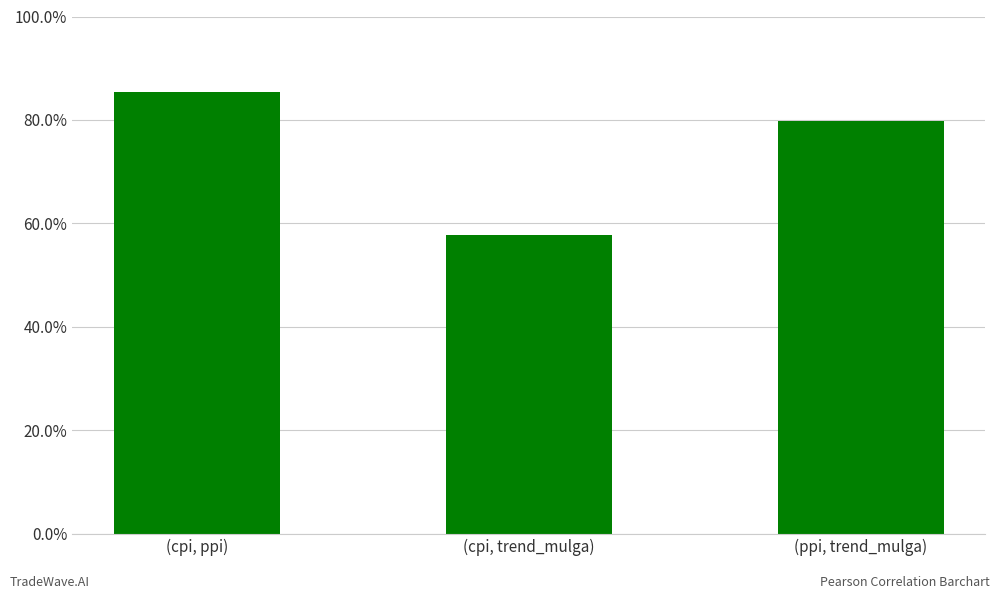

Are the bars horizontal?

No